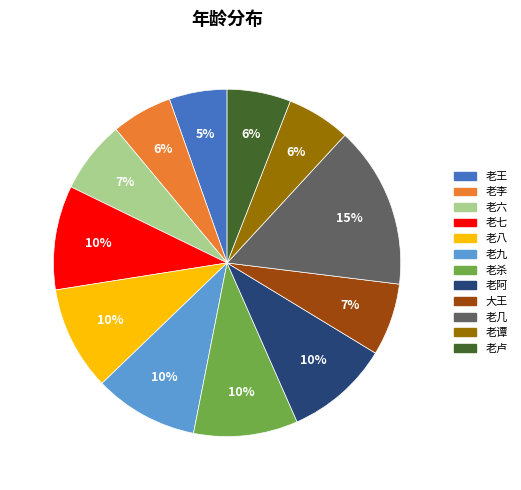

Is the sum of 老杀 and 老王 greater than half?

No